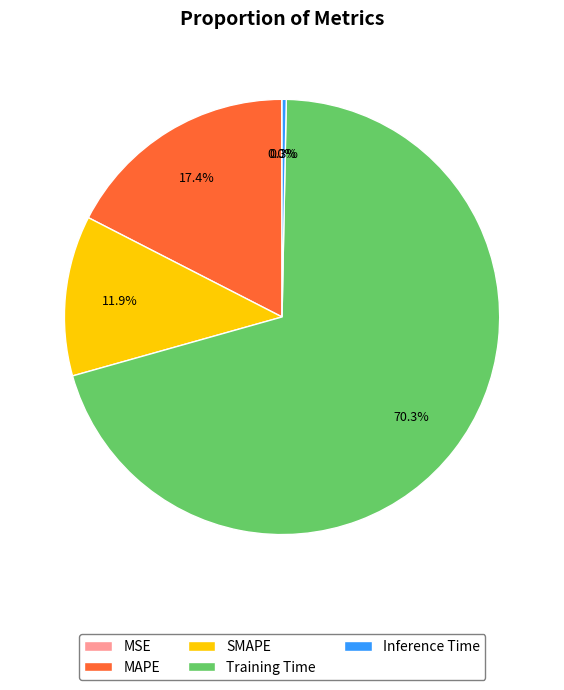

Which slice is the largest?

Training Time